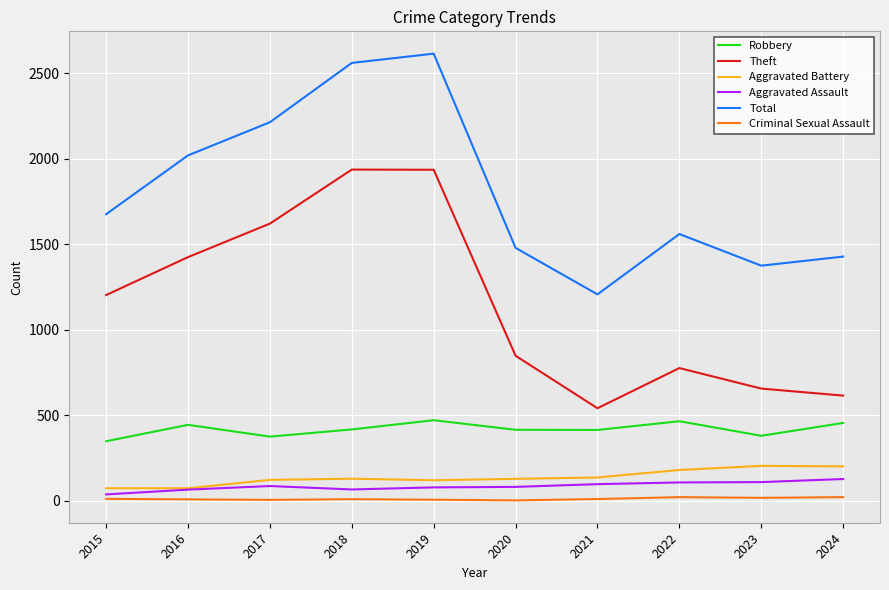

What is the sum of the Aggravated Battery values at 2024 and 2016?

274